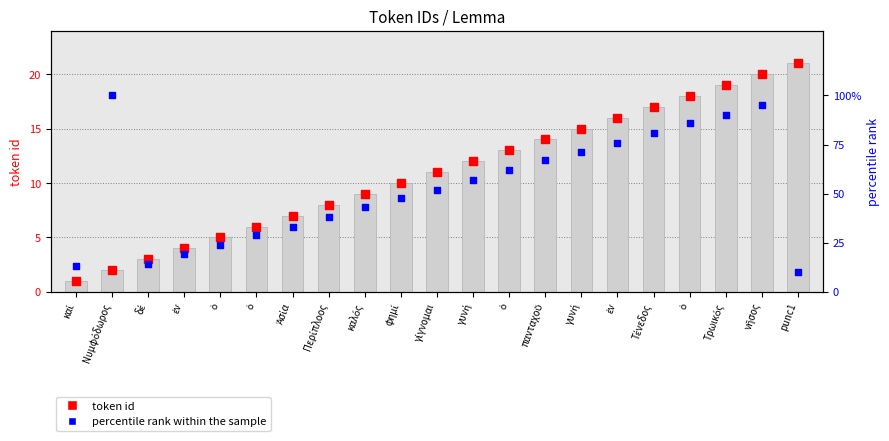

Which series has the widest spread of Y values?

percentile rank within sample